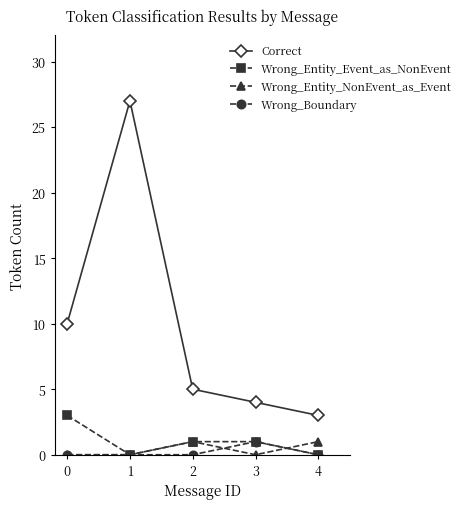

Which category has the lowest value in the Correct series?

4